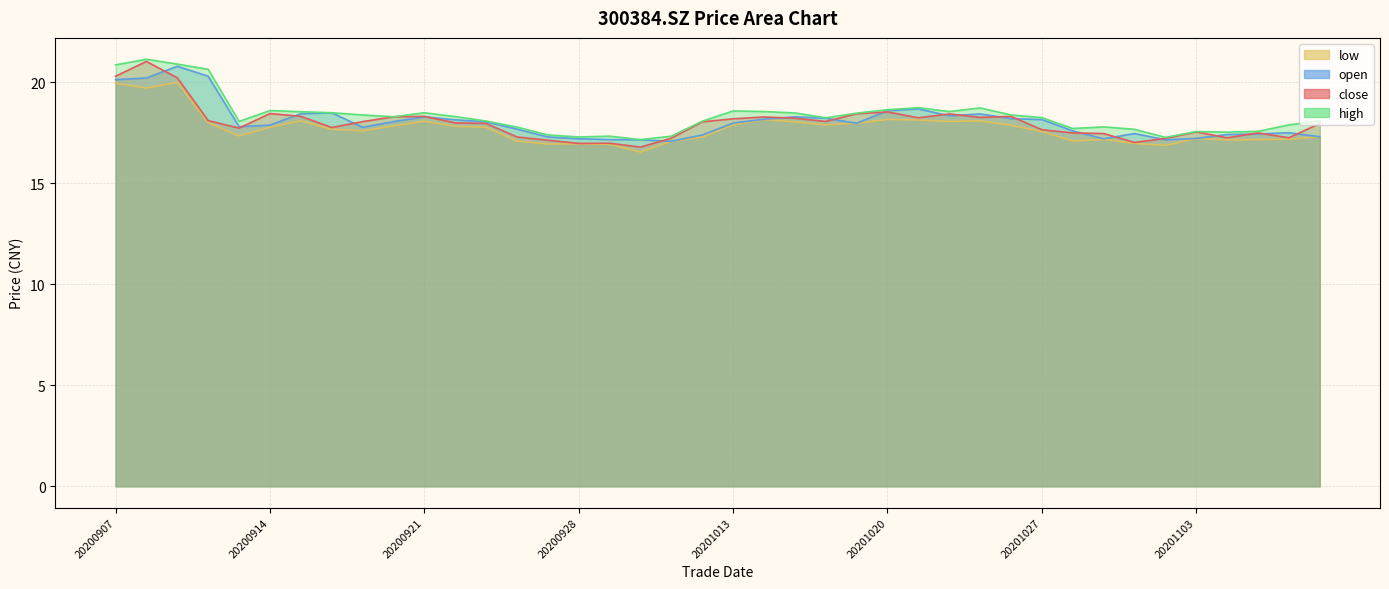

How many values in the close series exceed 18?

20